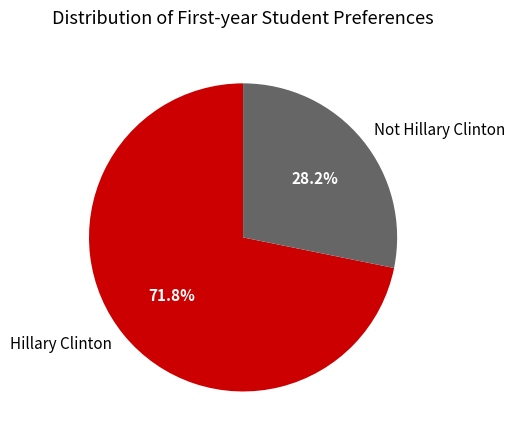

What is the ratio of the value at Not Hillary Clinton to the value at Hillary Clinton?

0.4